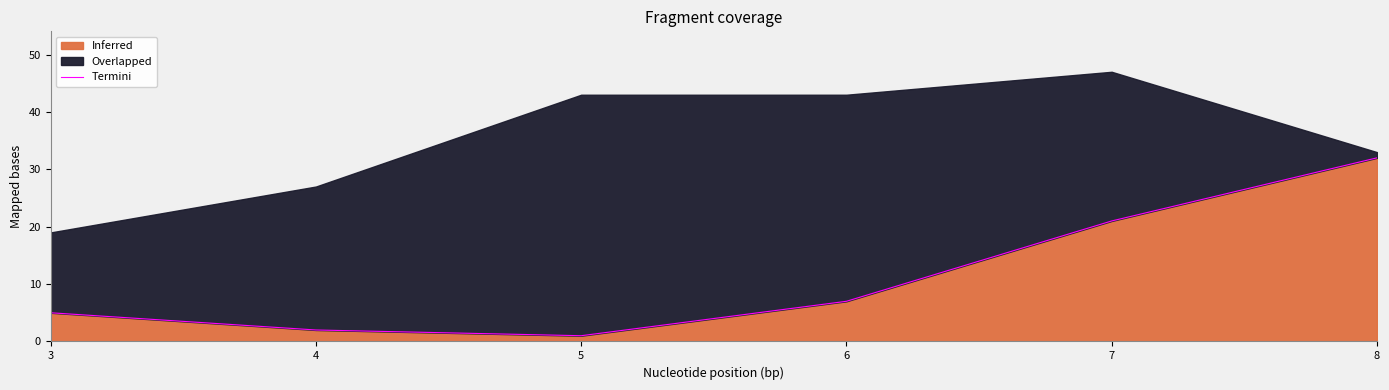

Reading left to right, what are all the values shown in this chart?

3=5	4=2	5=1	6=7	7=21	8=32